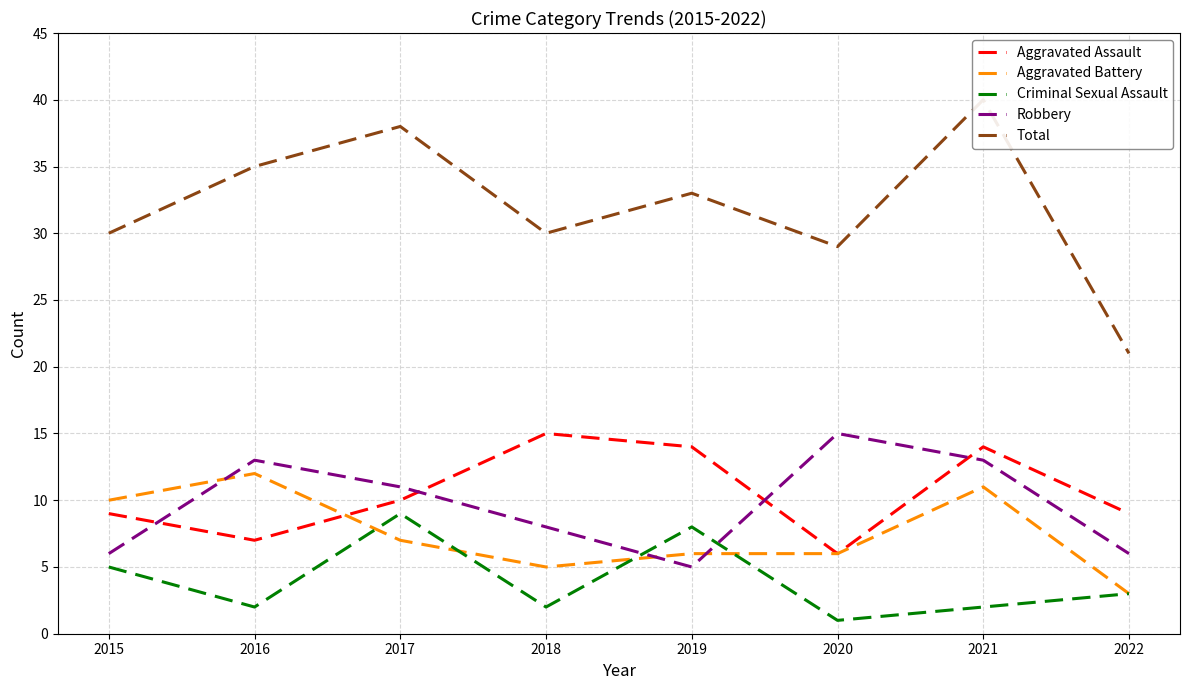

At which label does Aggravated Battery reach its minimum?

2022